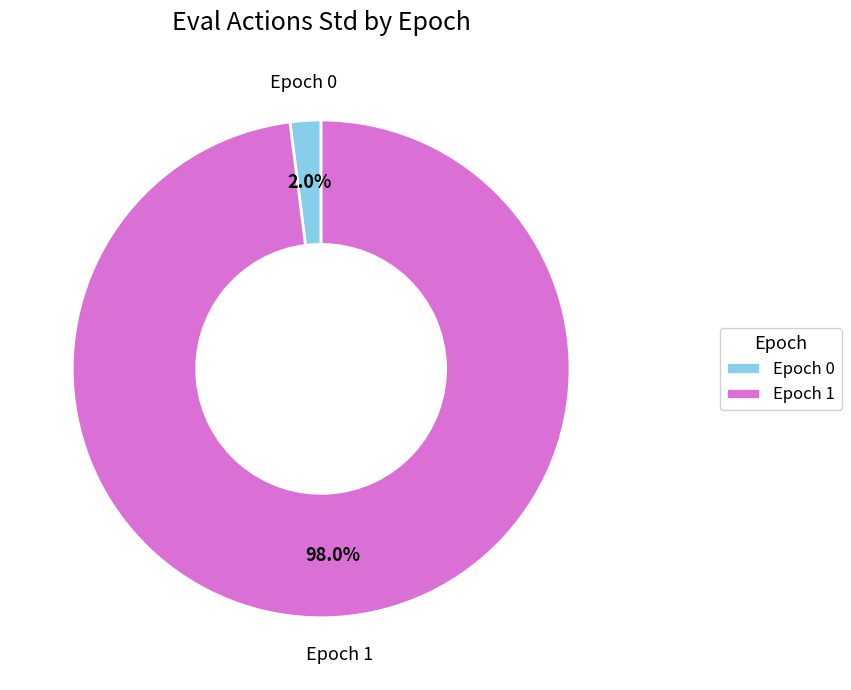

Which has a higher value, Epoch 0 or Epoch 1?

Epoch 1